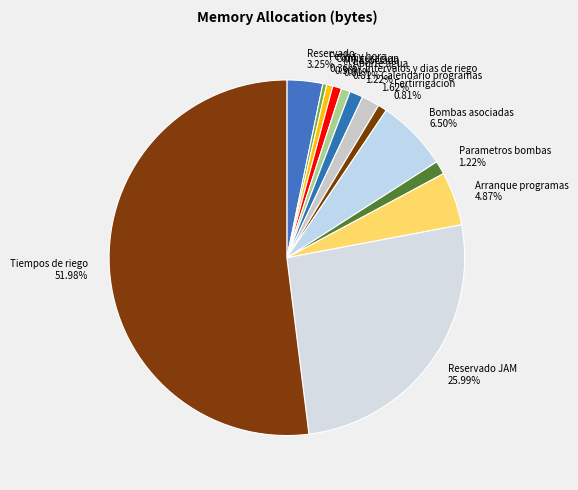

Combined, do Configuracion and Bombas asociadas account for over 50%?

No